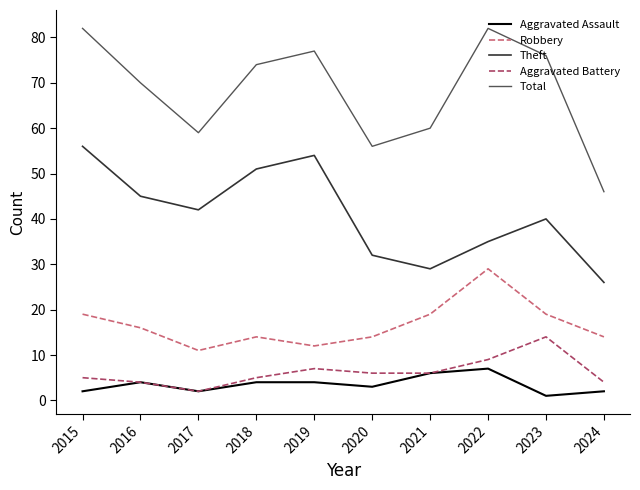

Reading left to right, what are all the values shown in this chart?

Aggravated Assault: 2015=2	2016=4	2017=2	2018=4	2019=4	2020=3	2021=6	2022=7	2023=1	2024=2
Robbery: 2015=19	2016=16	2017=11	2018=14	2019=12	2020=14	2021=19	2022=29	2023=19	2024=14
Theft: 2015=56	2016=45	2017=42	2018=51	2019=54	2020=32	2021=29	2022=35	2023=40	2024=26
Aggravated Battery: 2015=5	2016=4	2017=2	2018=5	2019=7	2020=6	2021=6	2022=9	2023=14	2024=4
Total: 2015=82	2016=70	2017=59	2018=74	2019=77	2020=56	2021=60	2022=82	2023=76	2024=46